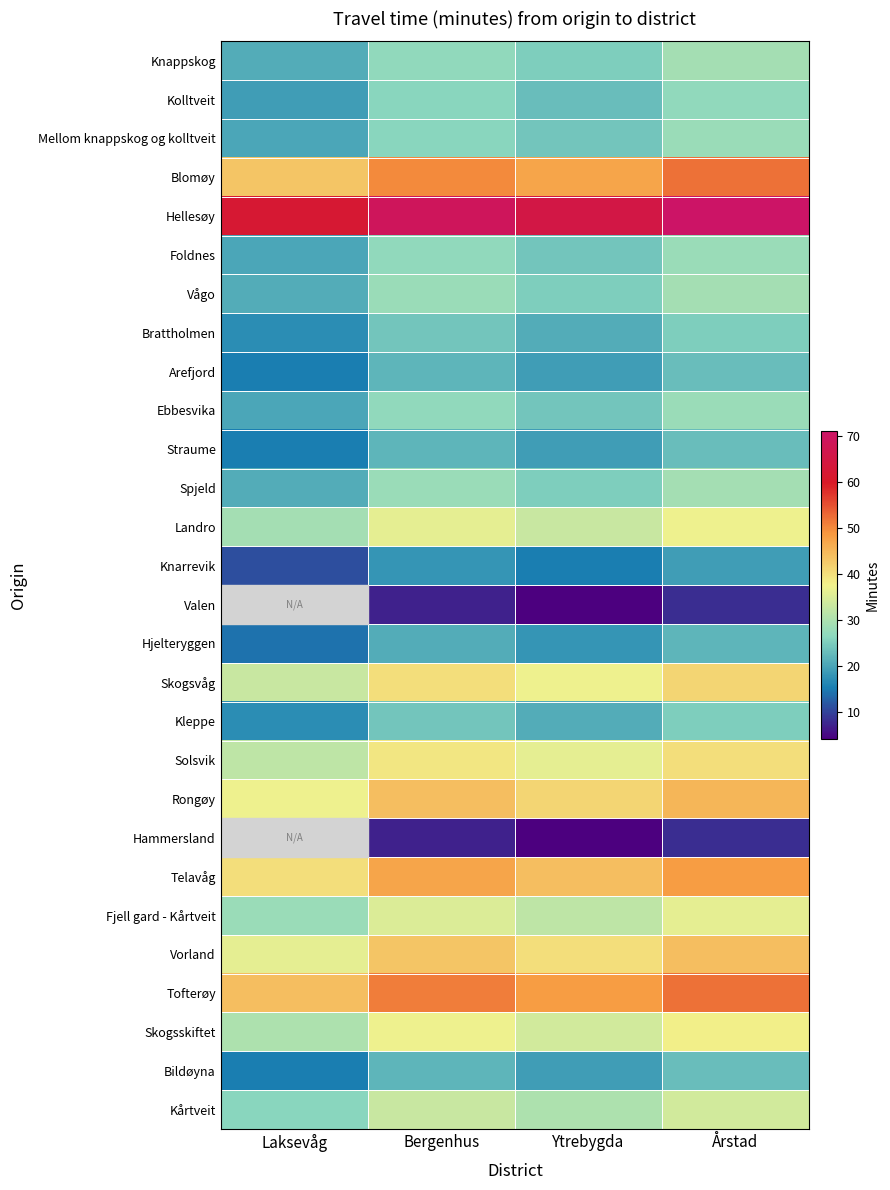

List the labels in order of Vorland value, largest first.

Årstad, Bergenhus, Ytrebygda, Laksevåg